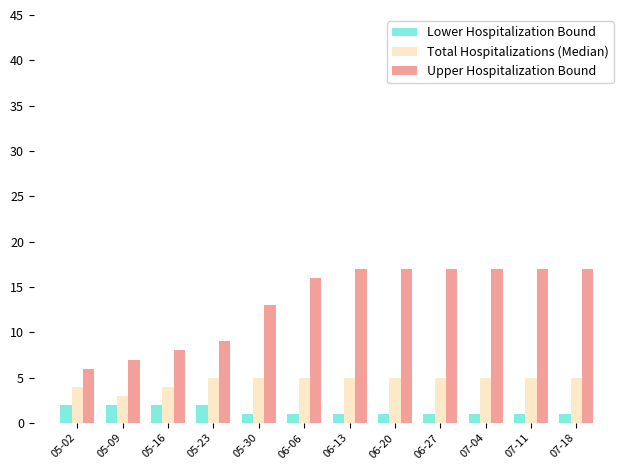

What is the approximate value of Upper Hospitalization Bound at 05-09, to the nearest 10?

10